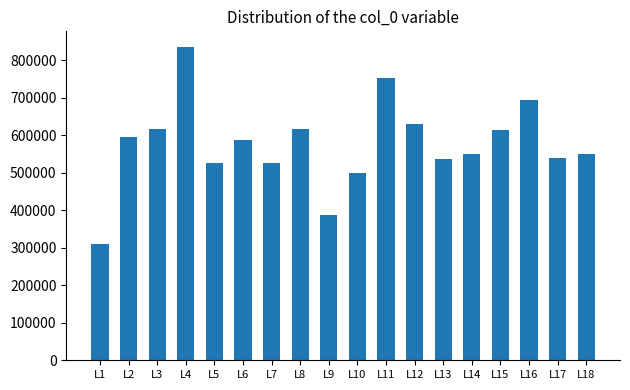

True or false: the data shows 549826 at L18.

True